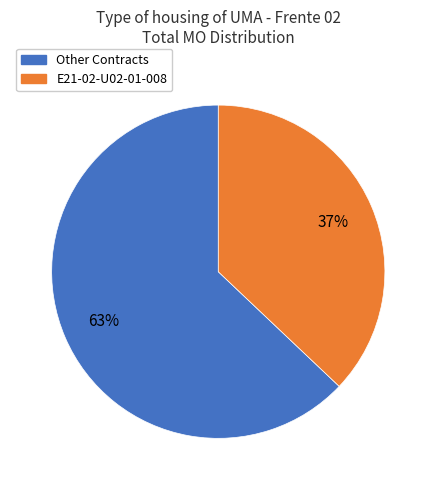

To the nearest percent, what is the average slice percentage?

50%